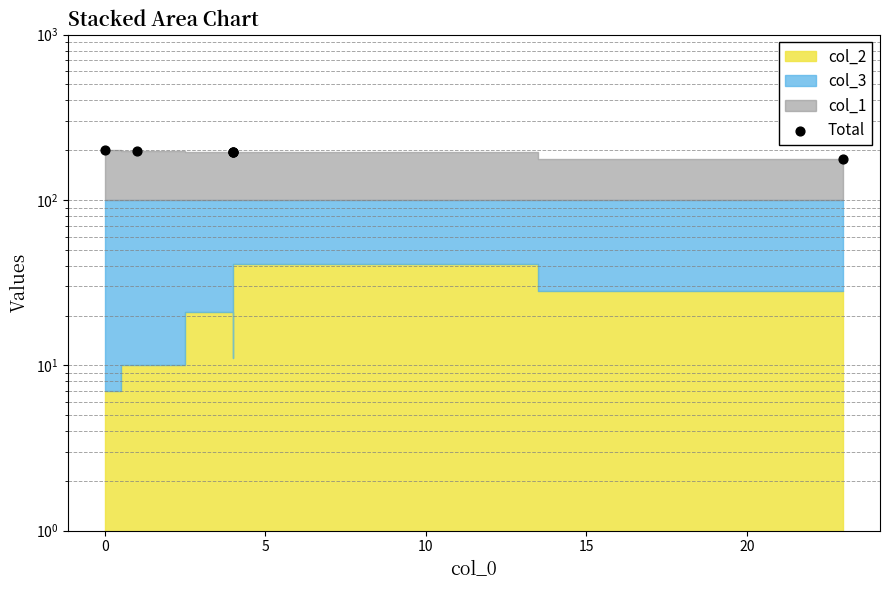

What is the ratio of the value at 15 to the value at 10?

1.0